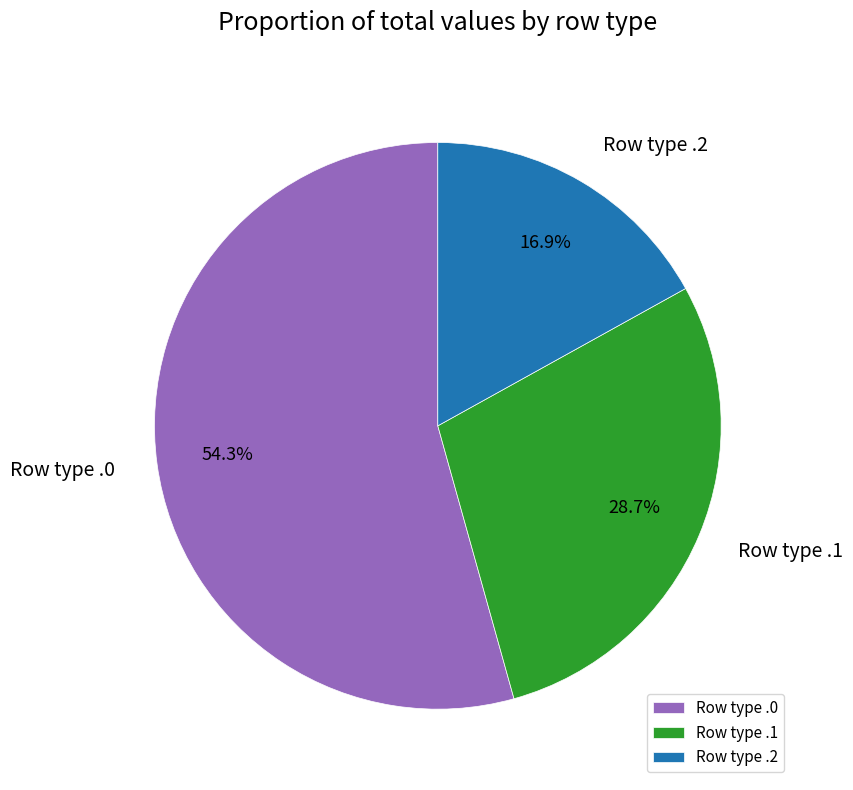

Combined, do Row type .0 and Row type .2 account for over 50%?

Yes